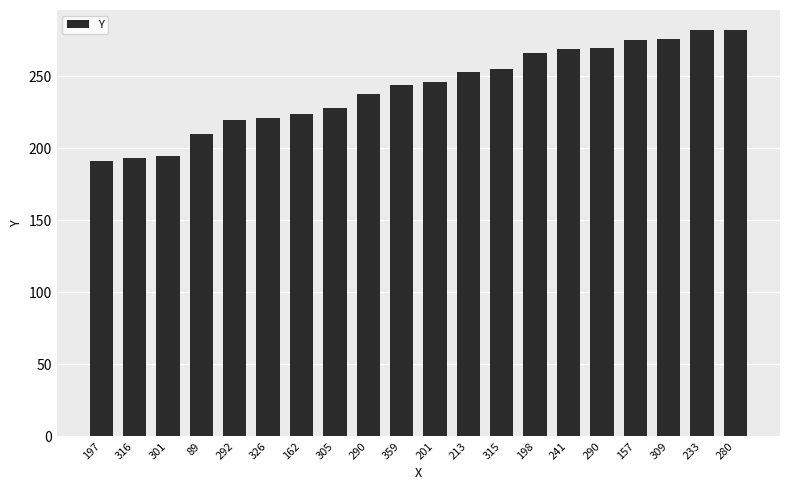

At which category does the chart reach its peak across all series?

233